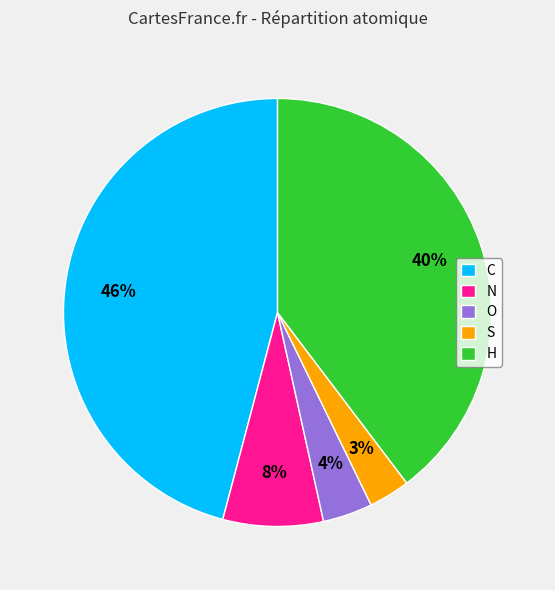

To the nearest percent, what percentage of the pie is N?

8%